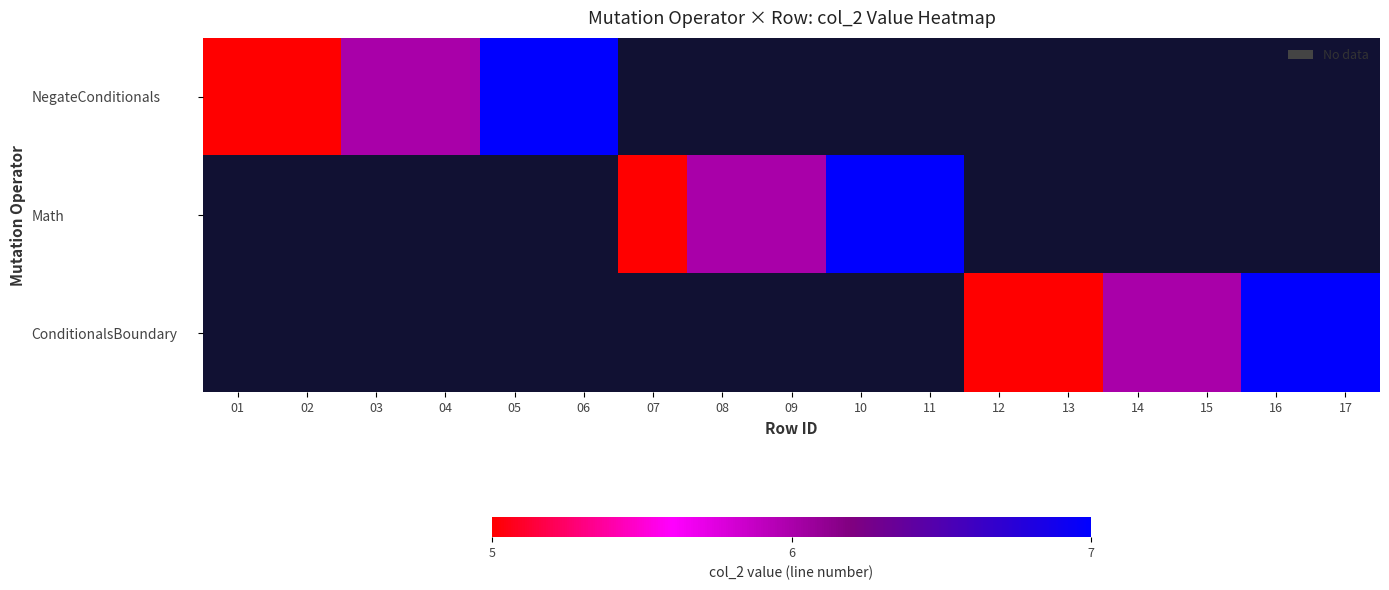

Count the number of categories in the chart.

17